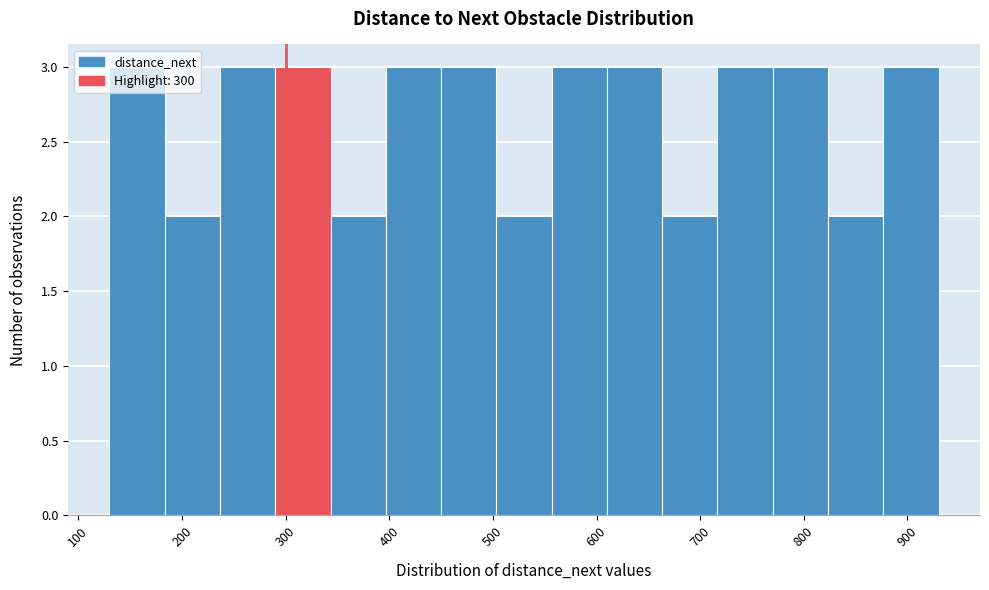

Reading left to right, list every bar in this chart as the range it spans on the x-axis followed by its height. Neither the bar edges nor the heights are printed on the chart, so give them approximately, as read against the axes.

130 to 180: 3
180 to 240: 2
240 to 290: 3
290 to 340: 3
340 to 400: 2
400 to 450: 3
450 to 500: 3
500 to 560: 2
560 to 610: 3
610 to 660: 3
660 to 720: 2
720 to 770: 3
770 to 820: 3
820 to 880: 2
880 to 930: 3